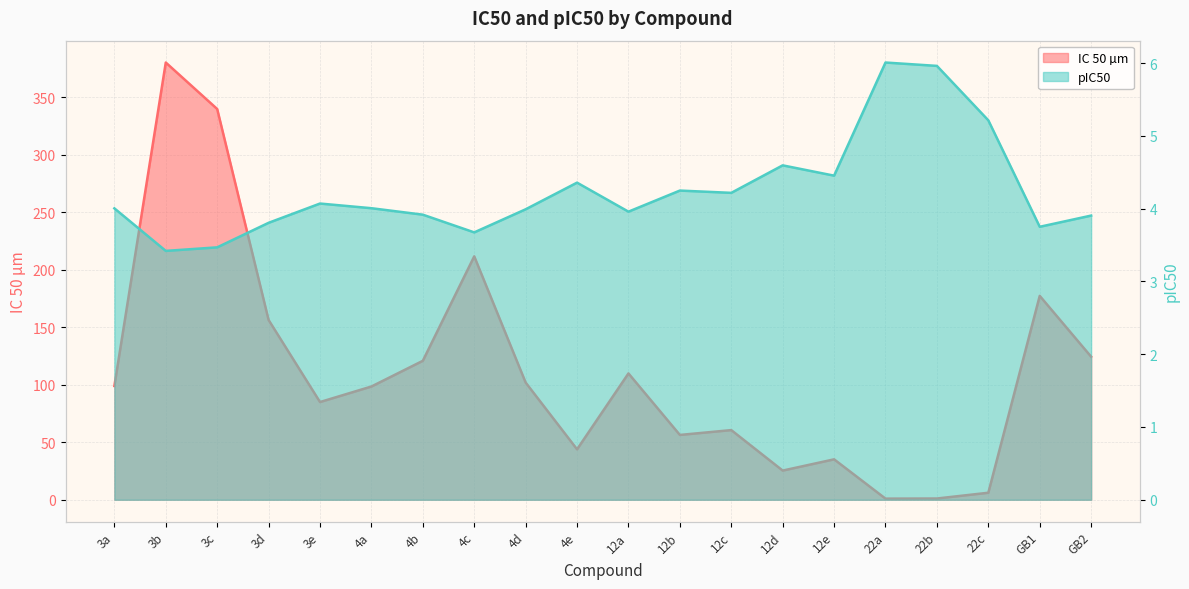

Reading right to left, transcribe all the data shown in this chart.

IC 50 µm: 124.3	177.2	6.1	1.1	1.0	35.1	25.4	60.6	56.4	109.8	43.9	101.9	211.6	120.8	98.5	85.0	156.3	339.7	380.1	98.9
pIC50: 3.9	3.8	5.2	6.0	6.0	4.5	4.6	4.2	4.2	4.0	4.4	4.0	3.7	3.9	4.0	4.1	3.8	3.5	3.4	4.0